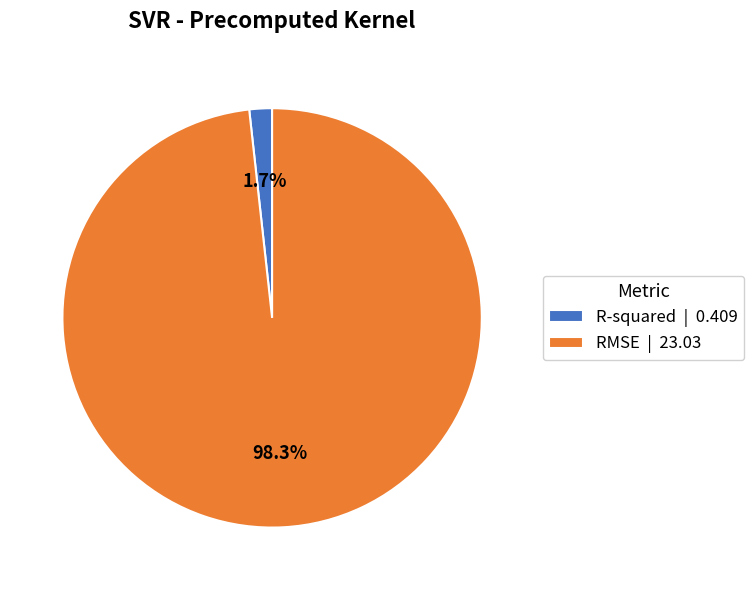

How many segments does this pie chart have?

2